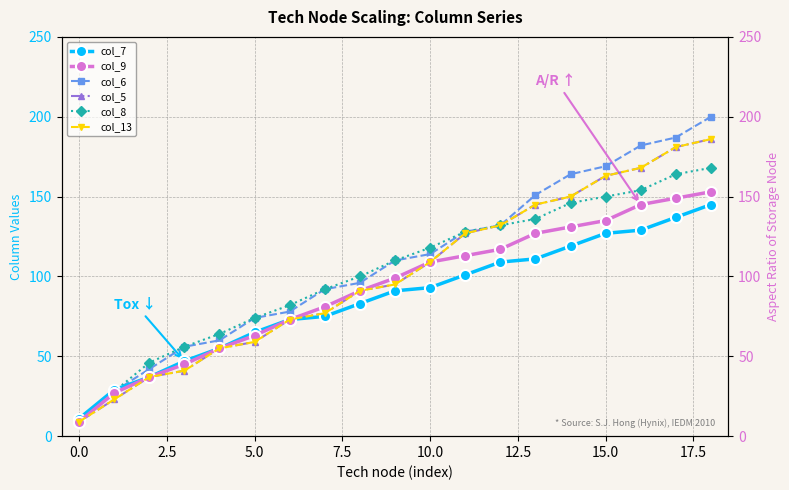

True or false: col_7 has more than 2 points higher than both neighbors.

False